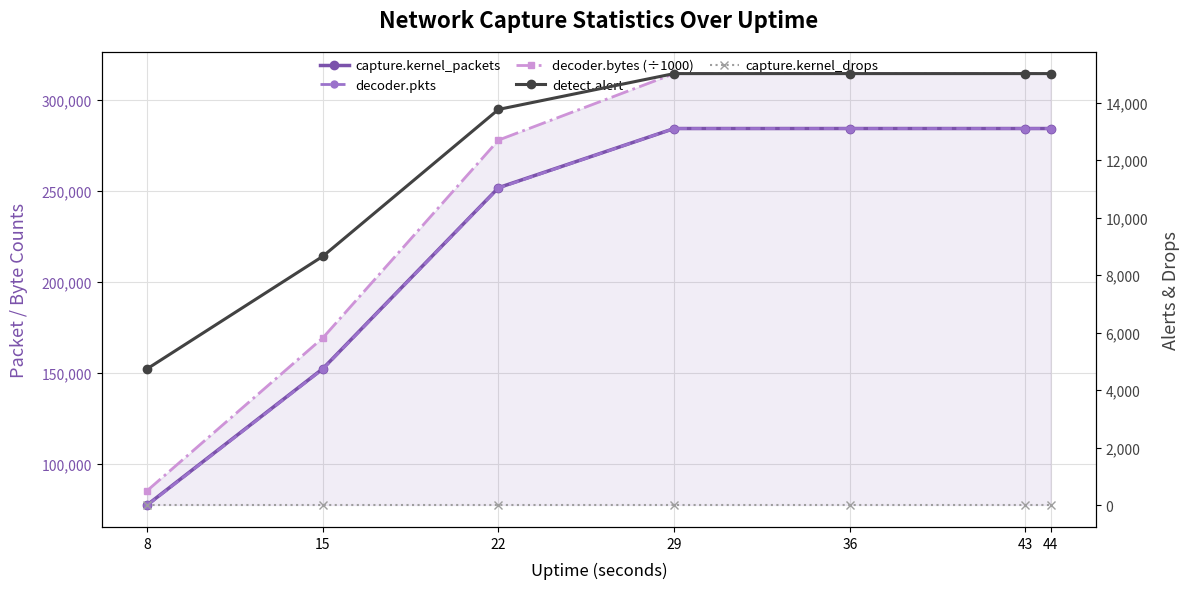

Reading left to right, transcribe all the data shown in this chart.

capture.kernel_packets: 77698.0	152511.0	251904.0	284404.0	284404.0	284404.0	284404.0
decoder.pkts: 77446.0	152252.0	251700.0	284404.0	284404.0	284404.0	284404.0
decoder.bytes (÷1000): 85529.2	169430.5	278051.8	314574.2	314574.2	314574.2	314574.2
detect.alert: 4746.0	8656.0	13761.0	15006.0	15006.0	15006.0	15006.0
capture.kernel_drops: 0.0	0.0	0.0	0.0	0.0	0.0	0.0